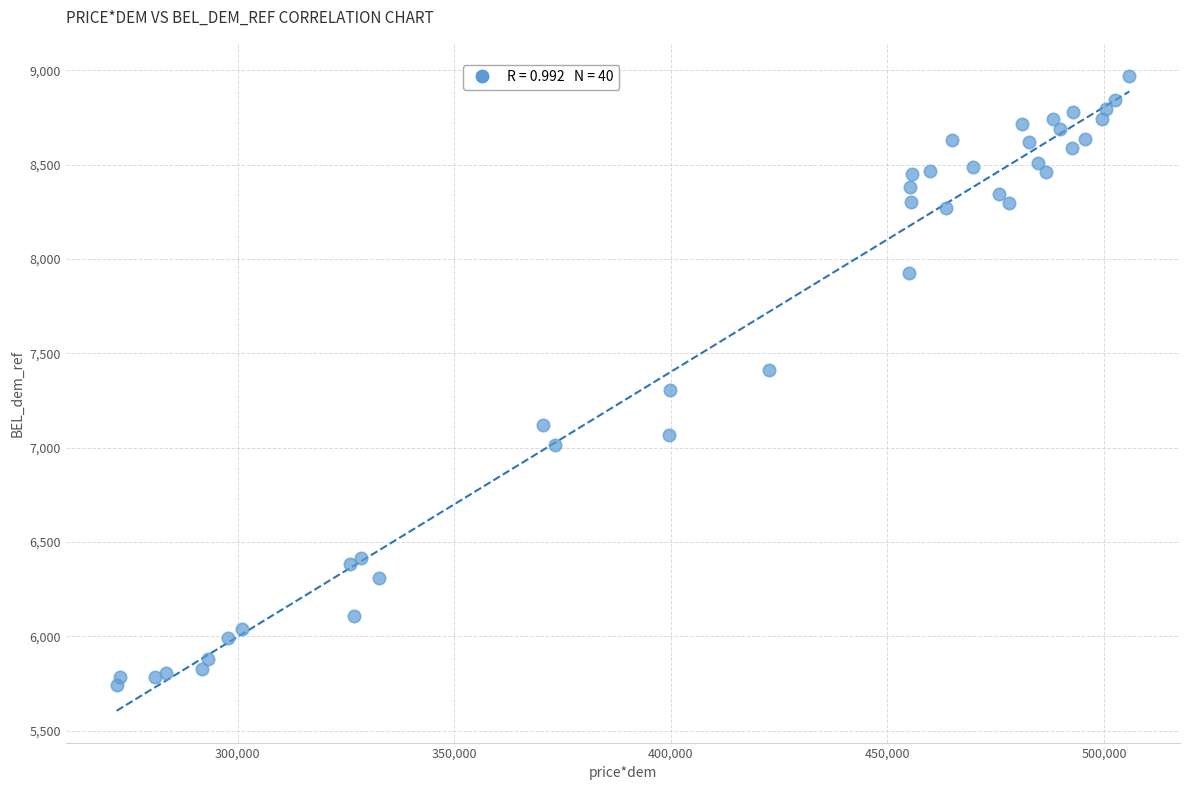

What is the range of Y values (max minus min)?

3229.7